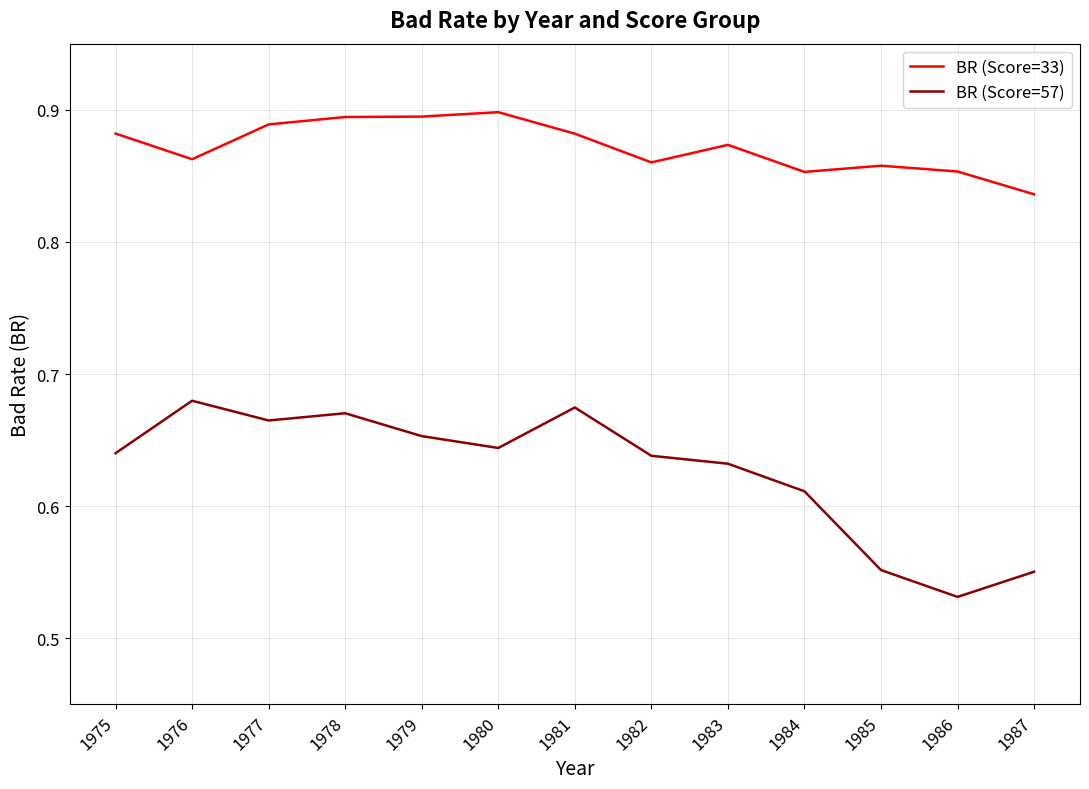

Is it true that BR (Score=33) equals 1.4 at 1985?

False